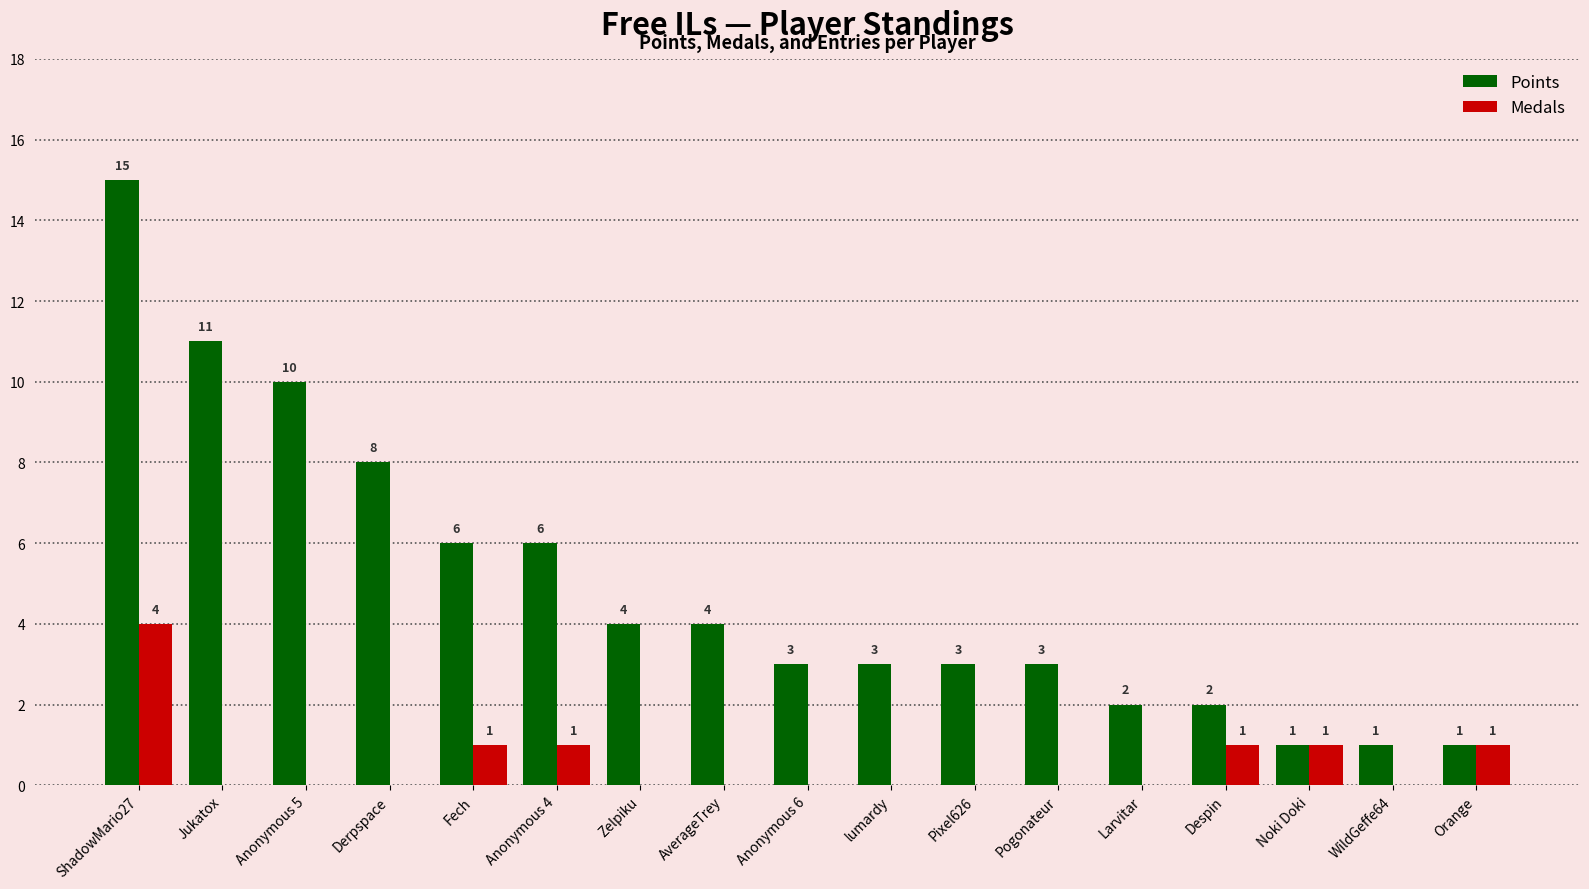

What is the total value across all series at Derpspace?

8